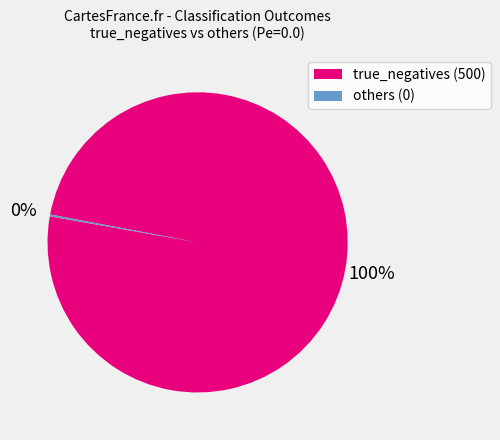

Which slice represents more than half of the pie?

true_negatives (500)